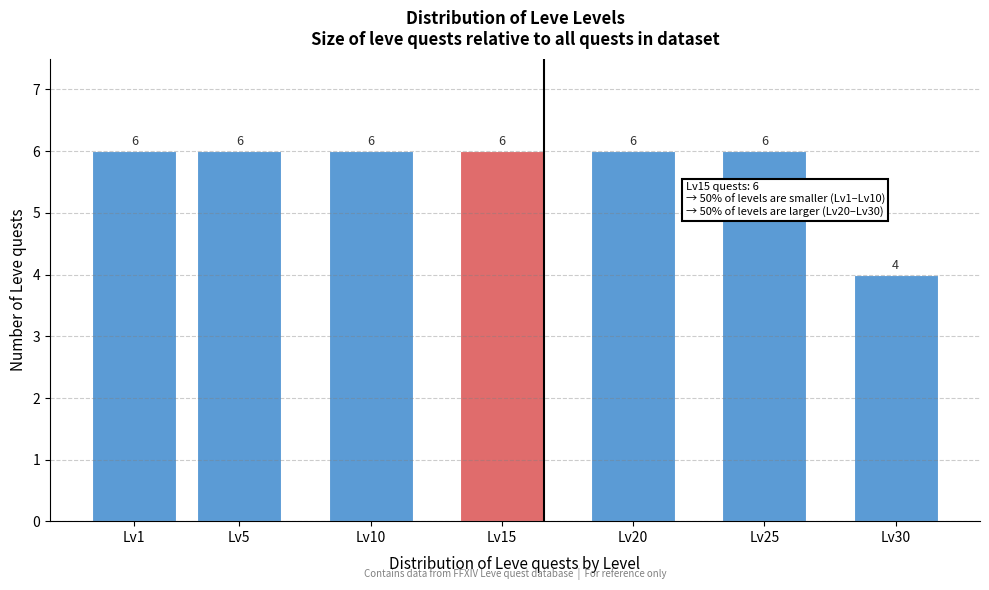

Reading right to left, extract all data points from this chart.

4	6	6	6	6	6	6